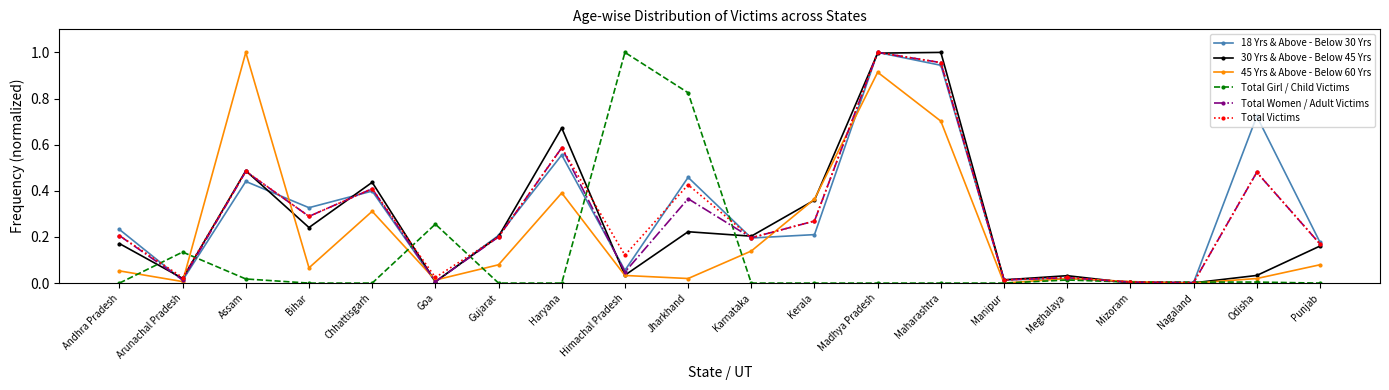

What is the label of the 12th point from the right?

Himachal Pradesh